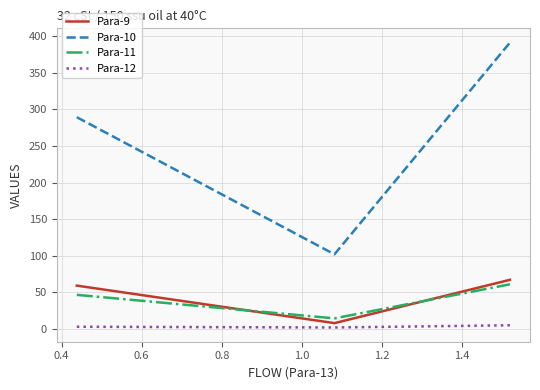

What is the maximum value for Para-11?

61.0